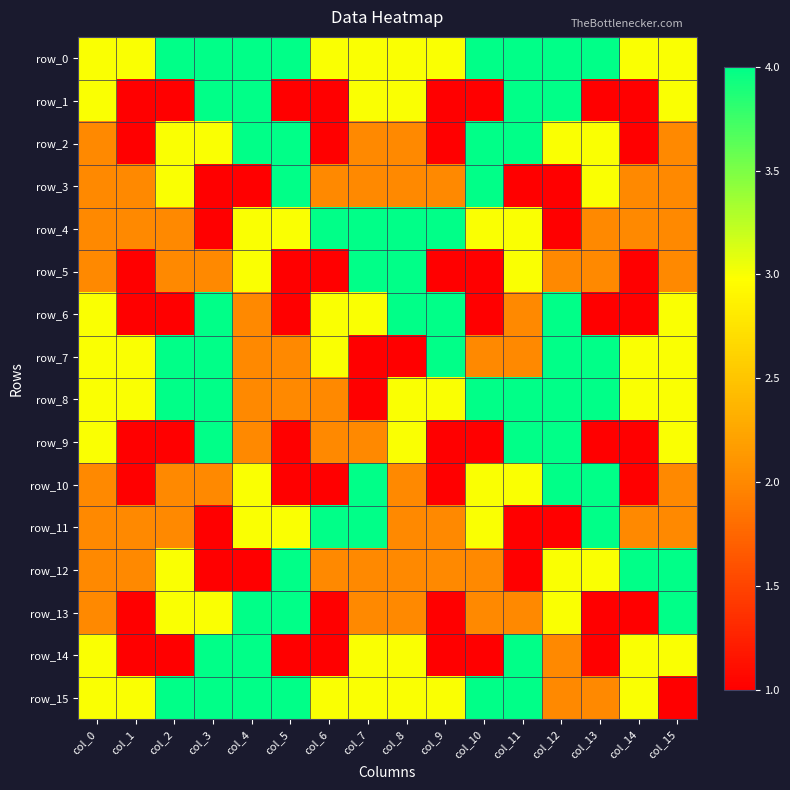

Reading left to right, transcribe all the data shown in this chart.

row_0: col_0=3	col_1=3	col_2=4	col_3=4	col_4=4	col_5=4	col_6=3	col_7=3	col_8=3	col_9=3	col_10=4	col_11=4	col_12=4	col_13=4	col_14=3	col_15=3
row_1: col_0=3	col_1=1	col_2=1	col_3=4	col_4=4	col_5=1	col_6=1	col_7=3	col_8=3	col_9=1	col_10=1	col_11=4	col_12=4	col_13=1	col_14=1	col_15=3
row_2: col_0=2	col_1=1	col_2=3	col_3=3	col_4=4	col_5=4	col_6=1	col_7=2	col_8=2	col_9=1	col_10=4	col_11=4	col_12=3	col_13=3	col_14=1	col_15=2
row_3: col_0=2	col_1=2	col_2=3	col_3=1	col_4=1	col_5=4	col_6=2	col_7=2	col_8=2	col_9=2	col_10=4	col_11=1	col_12=1	col_13=3	col_14=2	col_15=2
row_4: col_0=2	col_1=2	col_2=2	col_3=1	col_4=3	col_5=3	col_6=4	col_7=4	col_8=4	col_9=4	col_10=3	col_11=3	col_12=1	col_13=2	col_14=2	col_15=2
row_5: col_0=2	col_1=1	col_2=2	col_3=2	col_4=3	col_5=1	col_6=1	col_7=4	col_8=4	col_9=1	col_10=1	col_11=3	col_12=2	col_13=2	col_14=1	col_15=2
row_6: col_0=3	col_1=1	col_2=1	col_3=4	col_4=2	col_5=1	col_6=3	col_7=3	col_8=4	col_9=4	col_10=1	col_11=2	col_12=4	col_13=1	col_14=1	col_15=3
row_7: col_0=3	col_1=3	col_2=4	col_3=4	col_4=2	col_5=2	col_6=3	col_7=1	col_8=1	col_9=4	col_10=2	col_11=2	col_12=4	col_13=4	col_14=3	col_15=3
row_8: col_0=3	col_1=3	col_2=4	col_3=4	col_4=2	col_5=2	col_6=2	col_7=1	col_8=3	col_9=3	col_10=4	col_11=4	col_12=4	col_13=4	col_14=3	col_15=3
row_9: col_0=3	col_1=1	col_2=1	col_3=4	col_4=2	col_5=1	col_6=2	col_7=2	col_8=3	col_9=1	col_10=1	col_11=4	col_12=4	col_13=1	col_14=1	col_15=3
row_10: col_0=2	col_1=1	col_2=2	col_3=2	col_4=3	col_5=1	col_6=1	col_7=4	col_8=2	col_9=1	col_10=3	col_11=3	col_12=4	col_13=4	col_14=1	col_15=2
row_11: col_0=2	col_1=2	col_2=2	col_3=1	col_4=3	col_5=3	col_6=4	col_7=4	col_8=2	col_9=2	col_10=3	col_11=1	col_12=1	col_13=4	col_14=2	col_15=2
row_12: col_0=2	col_1=2	col_2=3	col_3=1	col_4=1	col_5=4	col_6=2	col_7=2	col_8=2	col_9=2	col_10=2	col_11=1	col_12=3	col_13=3	col_14=4	col_15=4
row_13: col_0=2	col_1=1	col_2=3	col_3=3	col_4=4	col_5=4	col_6=1	col_7=2	col_8=2	col_9=1	col_10=2	col_11=2	col_12=3	col_13=1	col_14=1	col_15=4
row_14: col_0=3	col_1=1	col_2=1	col_3=4	col_4=4	col_5=1	col_6=1	col_7=3	col_8=3	col_9=1	col_10=1	col_11=4	col_12=2	col_13=1	col_14=3	col_15=3
row_15: col_0=3	col_1=3	col_2=4	col_3=4	col_4=4	col_5=4	col_6=3	col_7=3	col_8=3	col_9=3	col_10=4	col_11=4	col_12=2	col_13=2	col_14=3	col_15=1